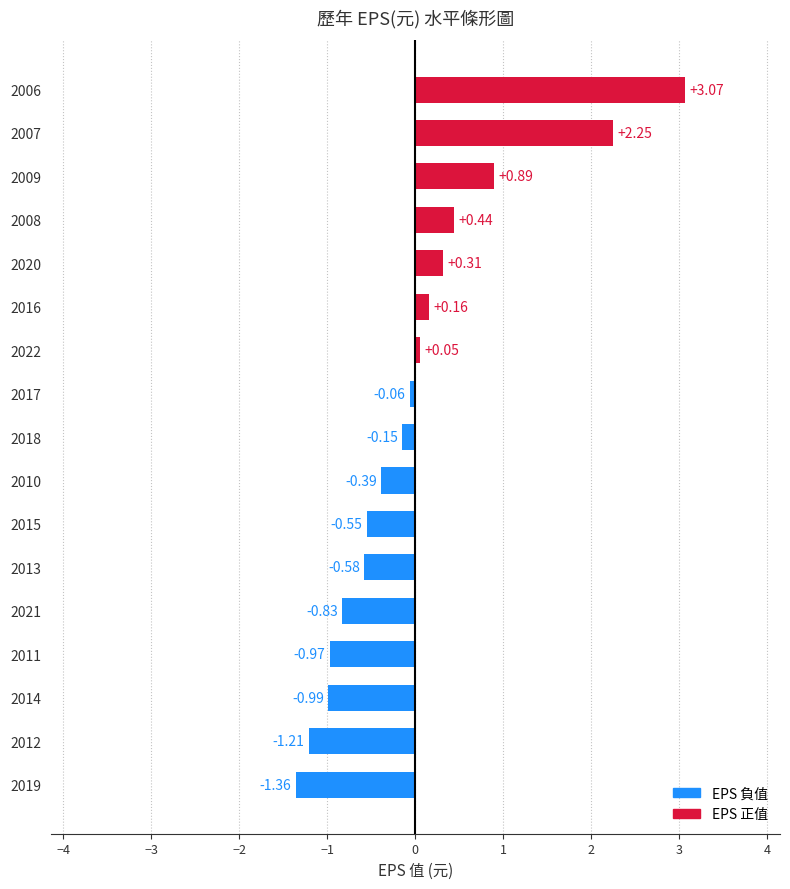

What is the sum of the values at 2014 and 2006?

2.1